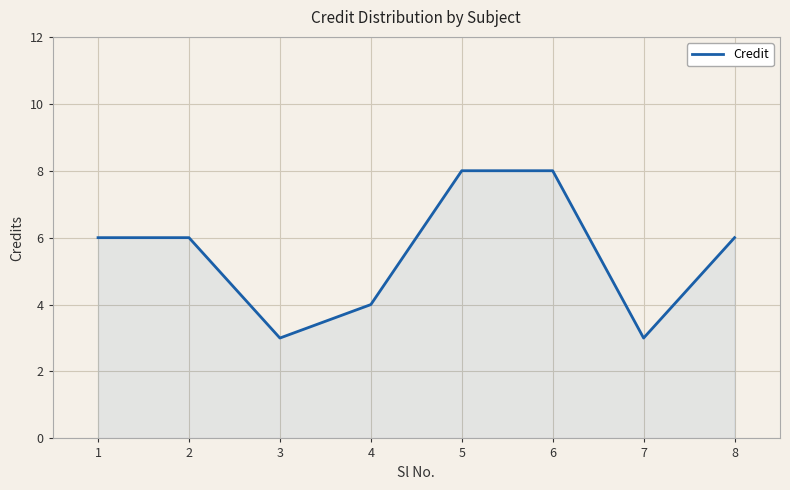

What is the change in value from 4 to 6?

+4